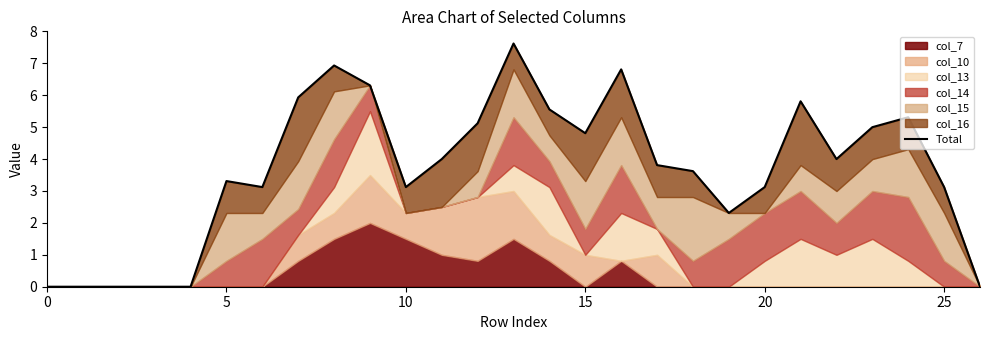

What is the sum of the values at 20 and 19?

5.4